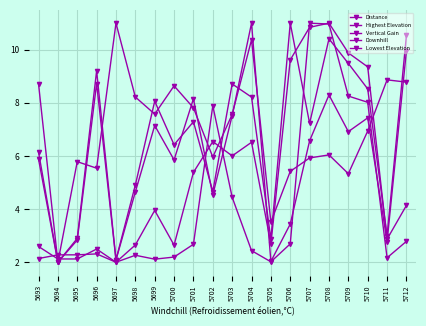

True or false: Downhill and Lowest Elevation intersect in this chart.

True